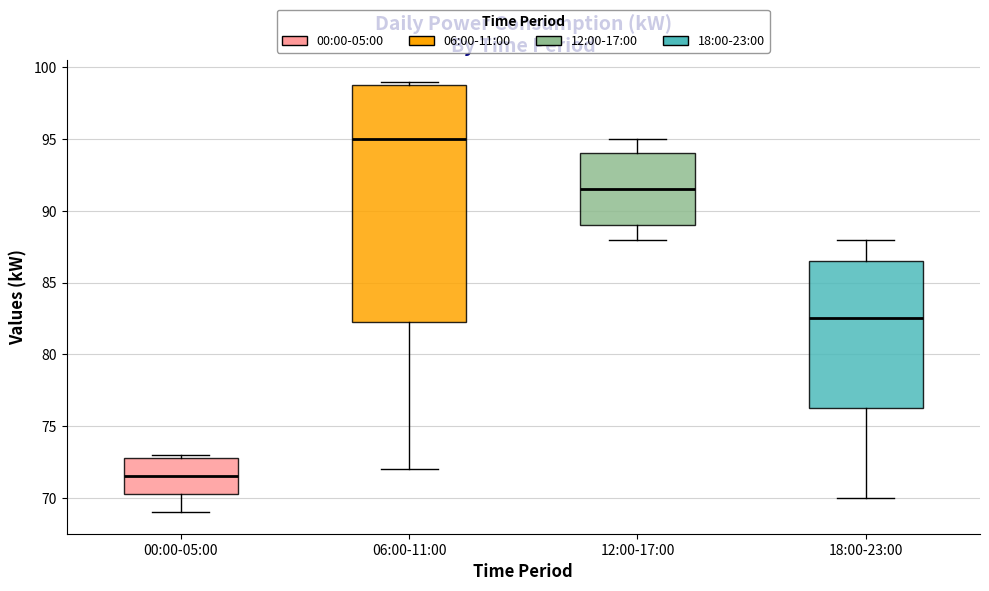

Reading left to right, read every box against the y-axis: the position of its median line, the range the box covers, and the ends of its whiskers. The values are not printed on the chart, so give them approximately, as read against the axis.

00:00-05:00: median 71.5, box 70.5 to 73.0, whiskers 69.0 to 73.0 (just above the box's upper edge)
06:00-11:00: median 95.0, box 82.5 to 99.0, whiskers 72.0 to 99.0 (just above the box's upper edge)
12:00-17:00: median 91.5, box 89.0 to 94.0, whiskers 88.0 to 95.0
18:00-23:00: median 82.5, box 76.5 to 86.5, whiskers 70.0 to 88.0